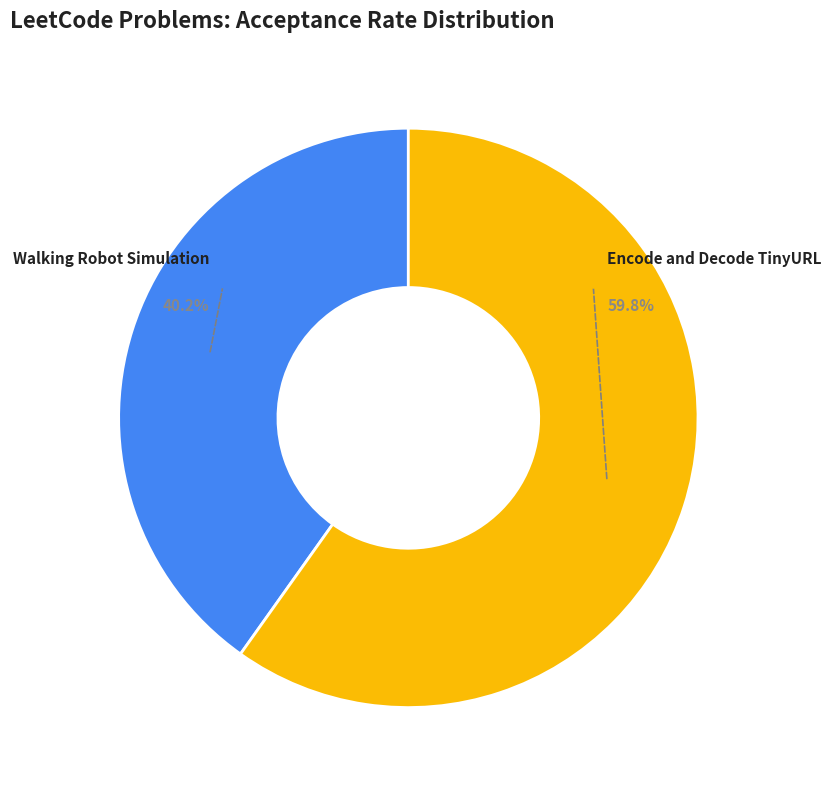

Does any single category account for the majority?

Yes